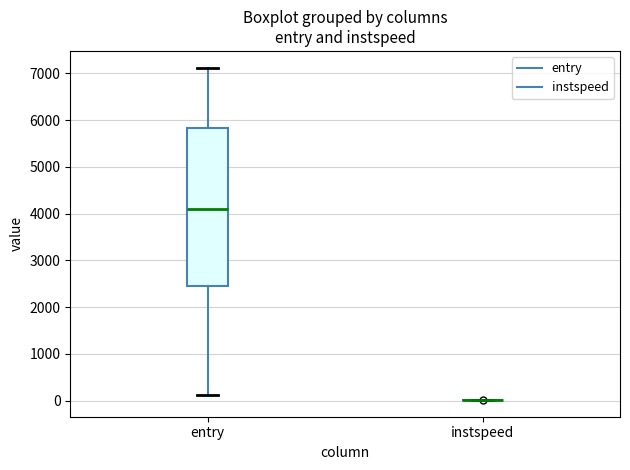

Comparing the boxes themselves (not the whiskers), which one is the tallest?

entry